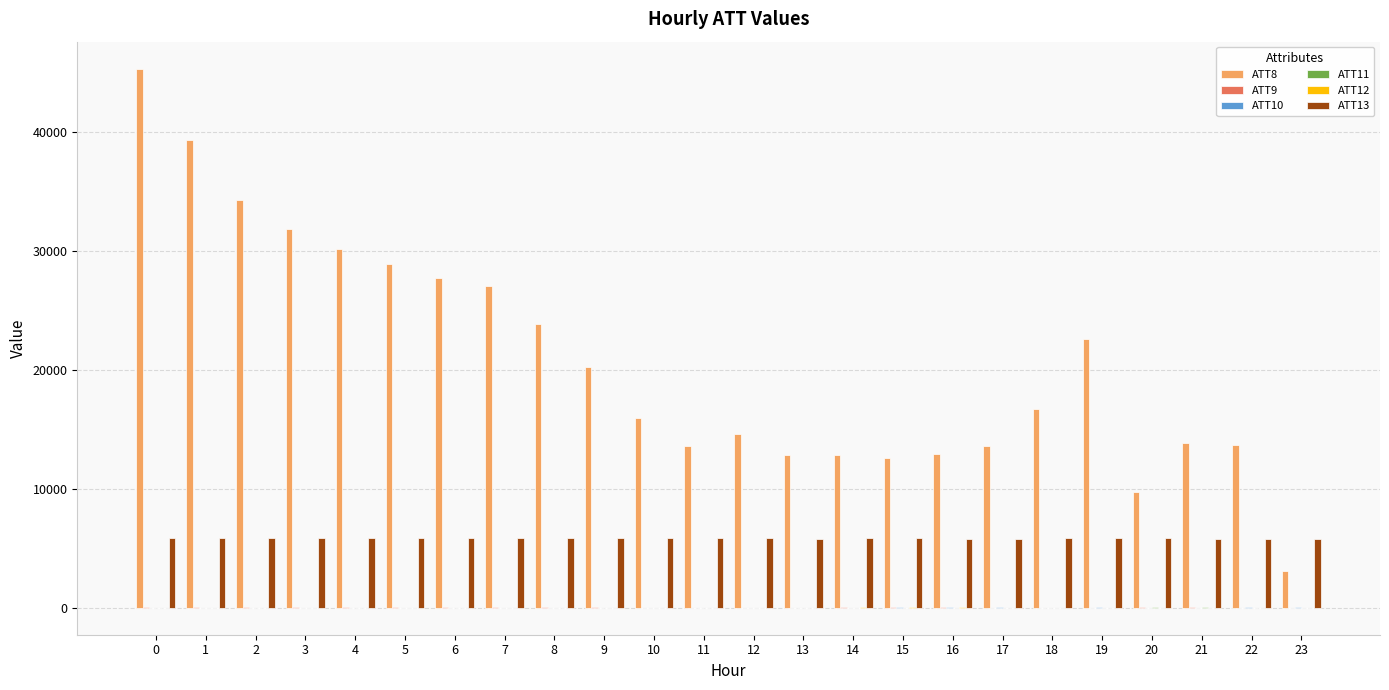

Is it true that ATT8 equals 45300.0 at 0?

True